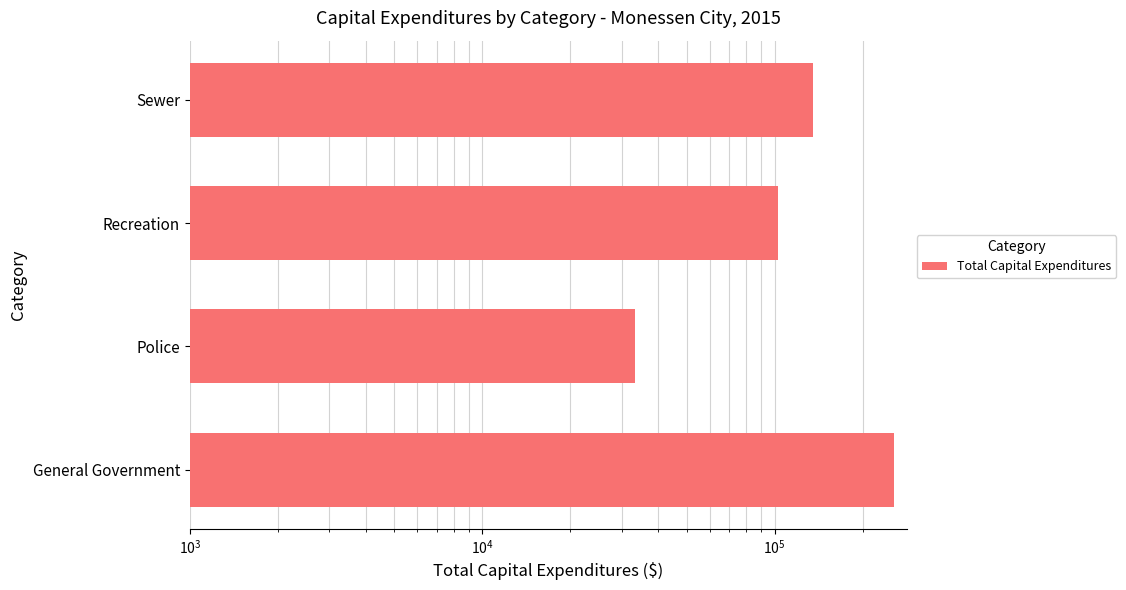

Reading right to left, what are all the values shown in this chart?

135025	102433	33373	256600